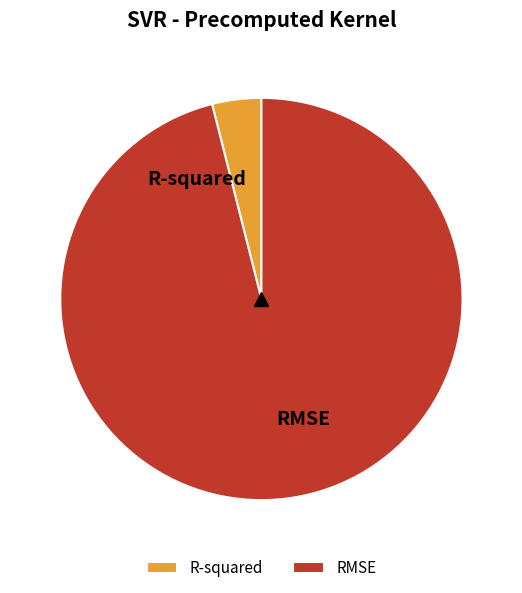

Which has a higher value, R-squared or RMSE?

RMSE